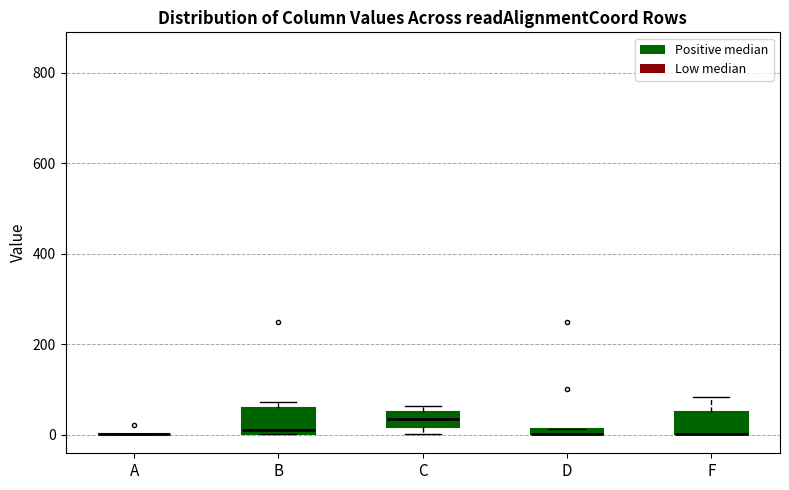

Where is the upper edge of the box for B on the y-axis? The values are not printed on the chart, so give them approximately, as read against the axis.

60